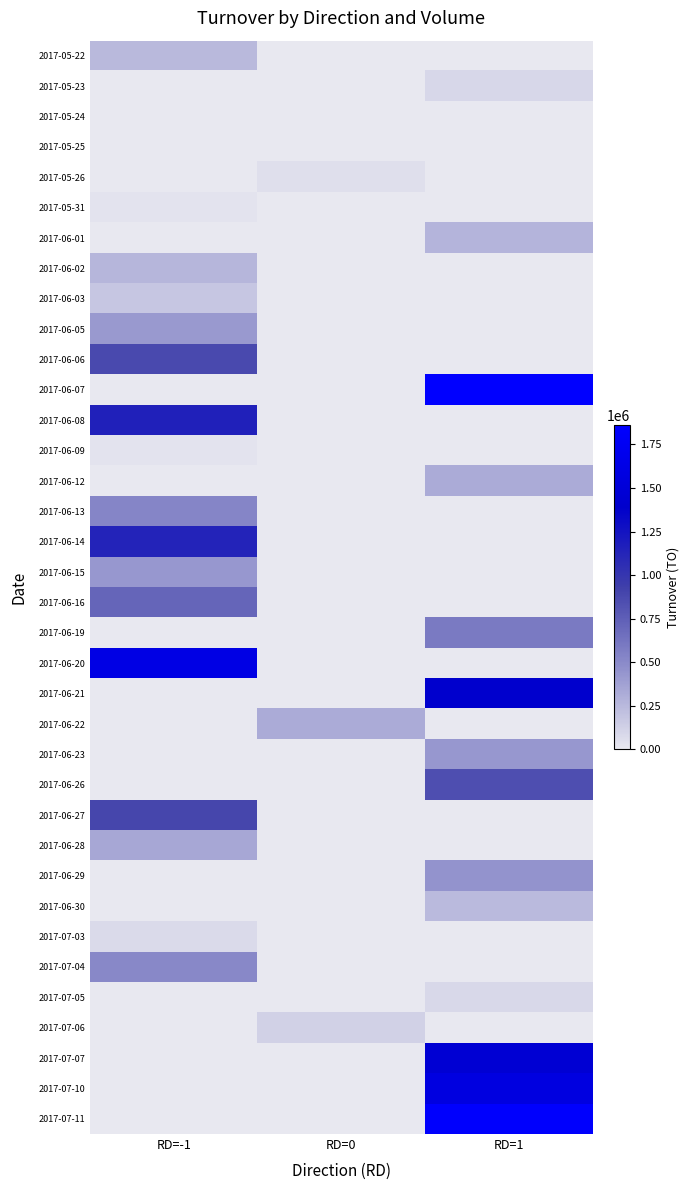

Which label corresponds to the smallest value in the chart?

RD=0